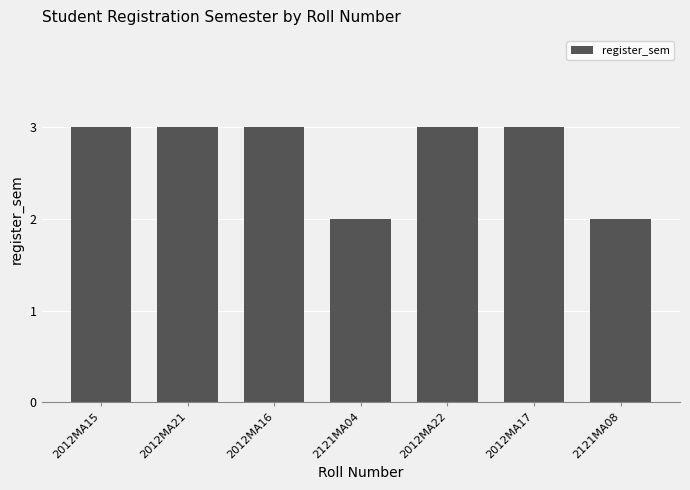

What is the average value?

3